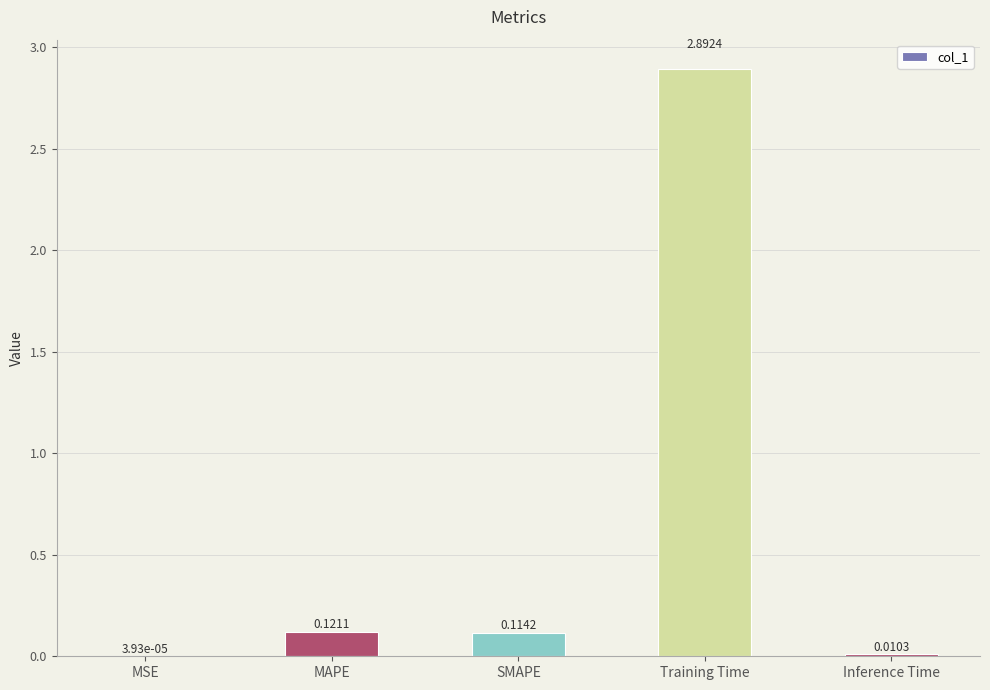

Between SMAPE and MSE, which is larger?

SMAPE